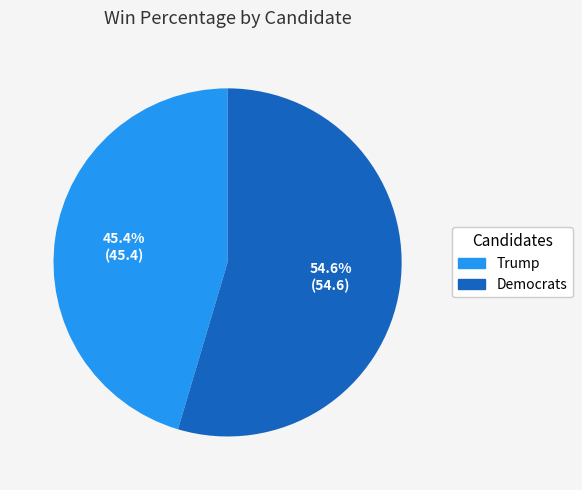

To the nearest percent, what is the average slice percentage?

50%